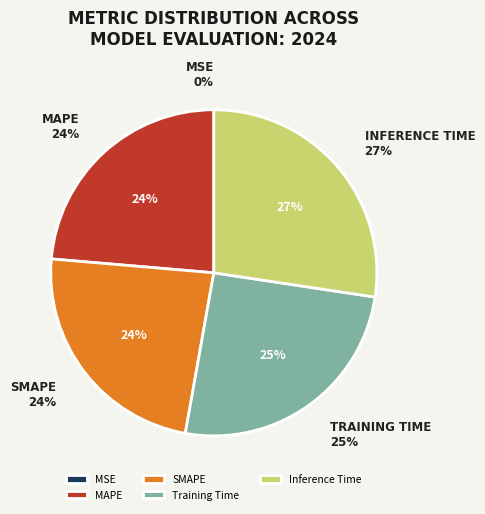

Rank the categories by value from lowest to highest.

MSE, SMAPE, MAPE, Training Time, Inference Time